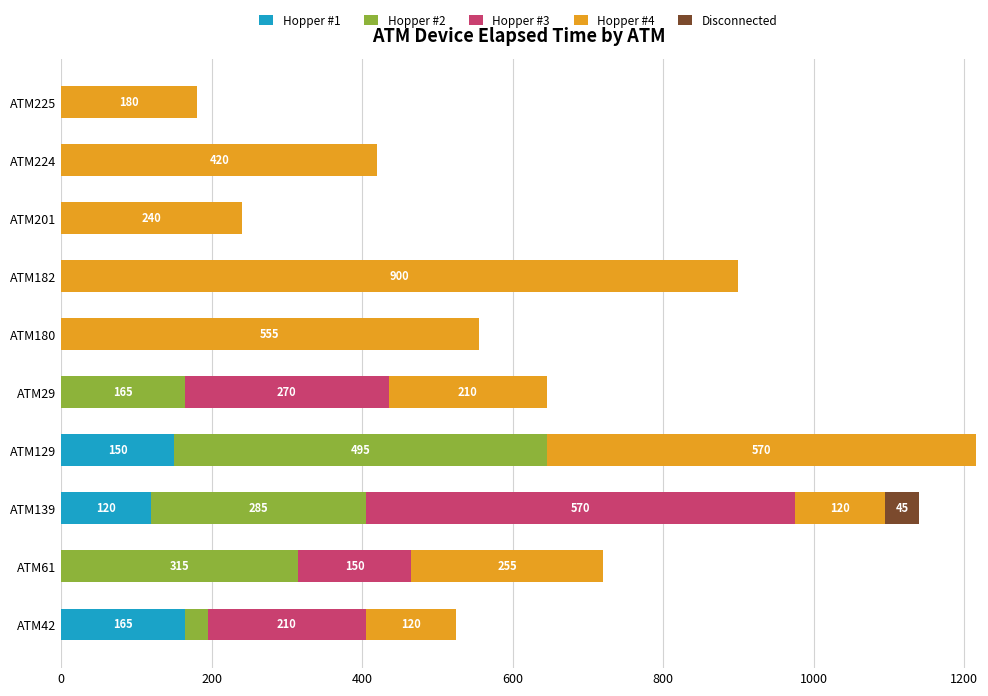

What is the total value across all series at ATM61?

720